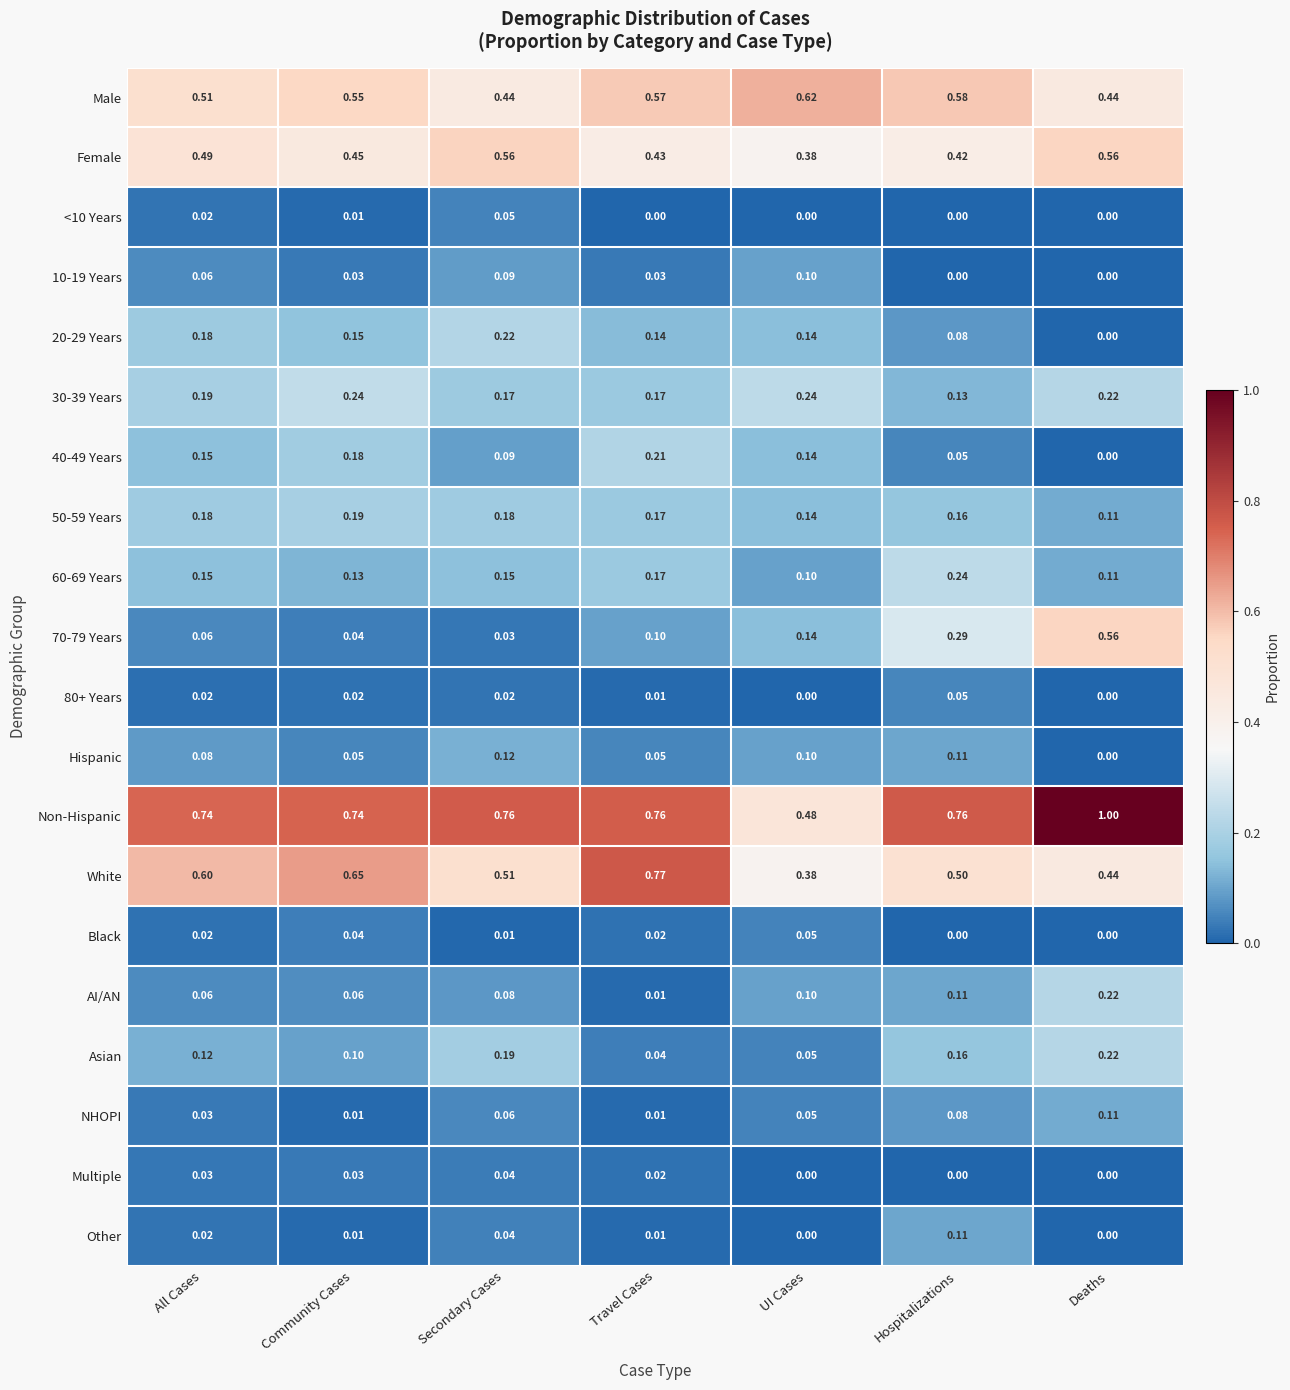

Where is AI/AN nearest to the value 0?

Travel Cases